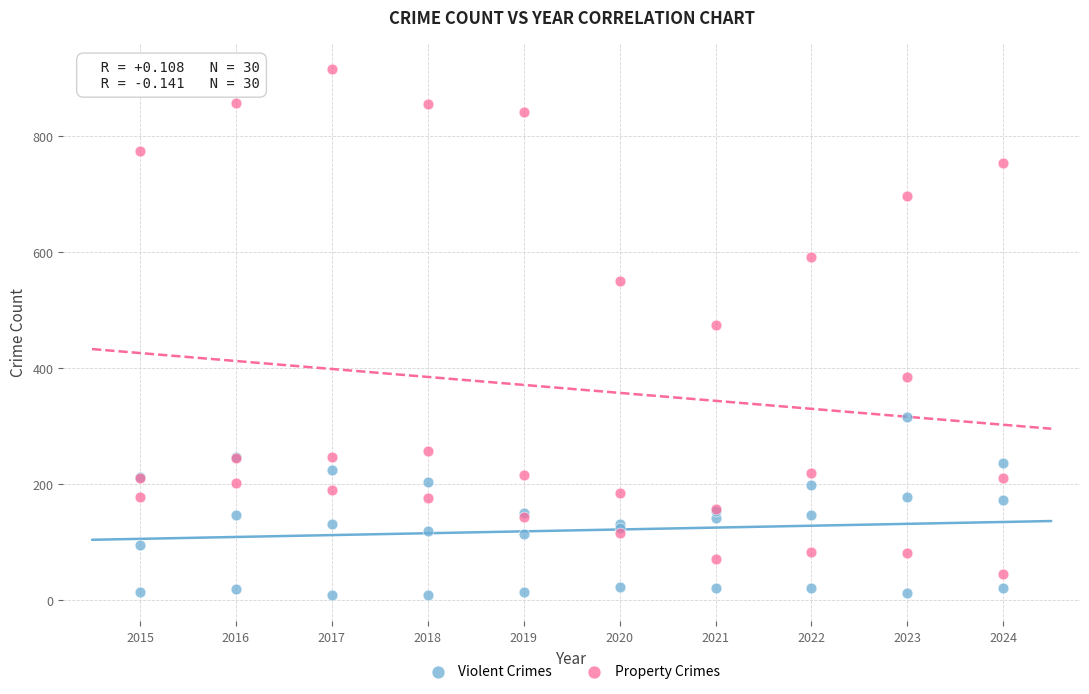

Across all series, what Y value is closest to 462?

474